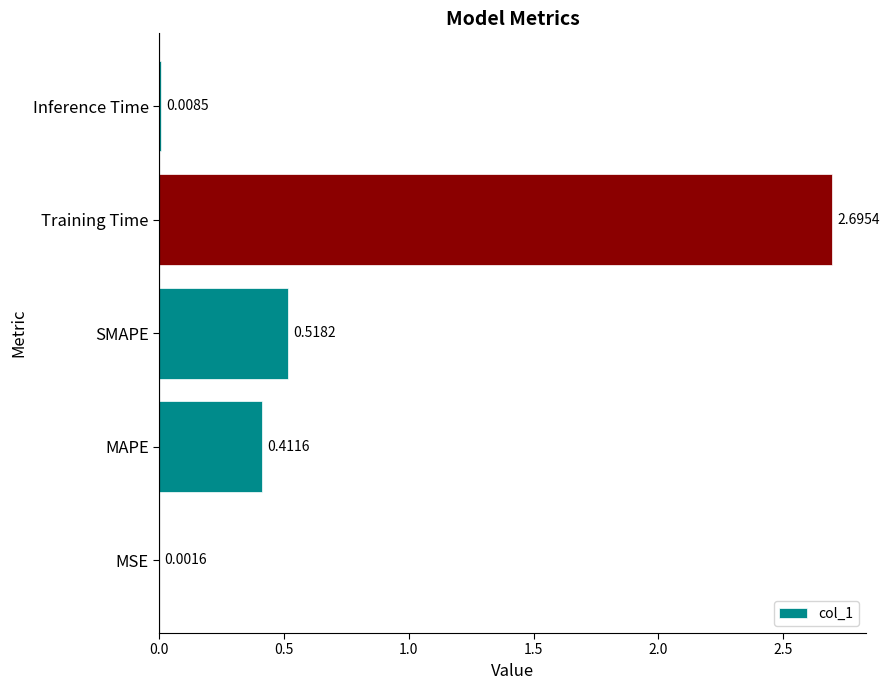

At which label is the value closest to 1?

SMAPE